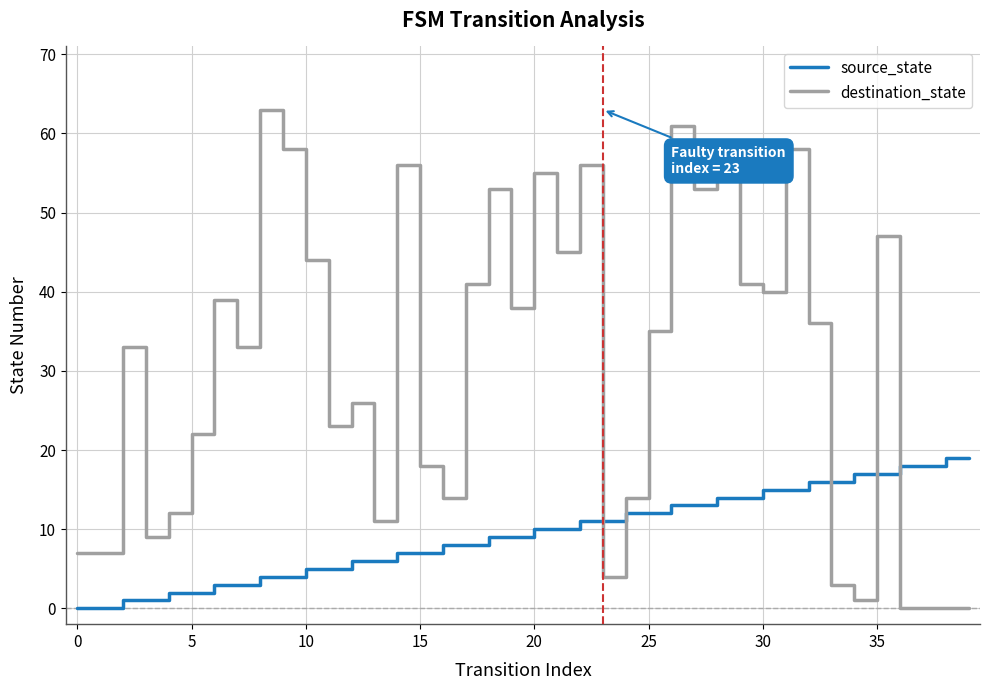

Rank the series by their average value, from lowest to highest.

source_state, destination_state